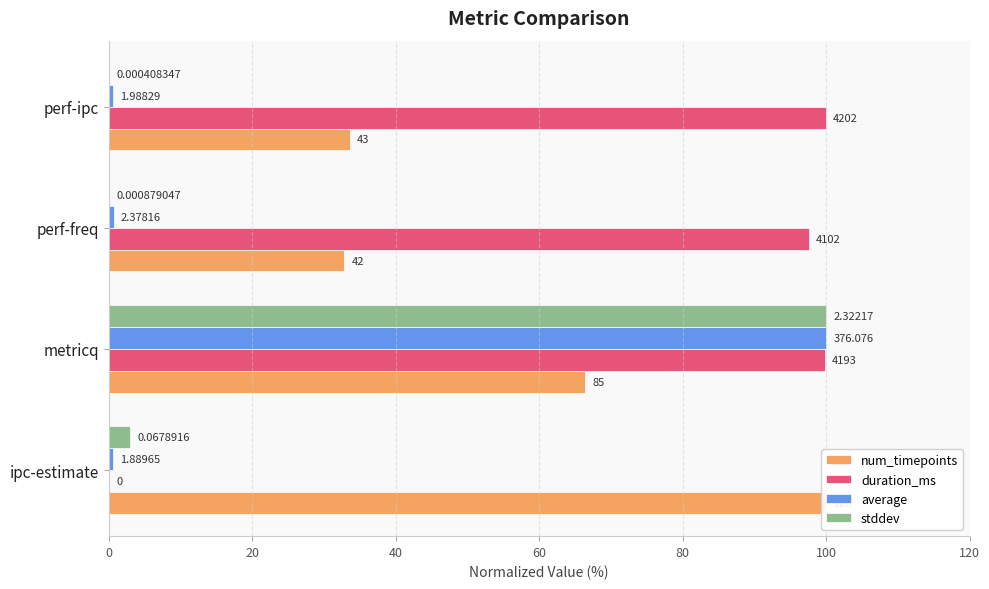

What is the difference between the highest and lowest values at ipc-estimate?

100.0